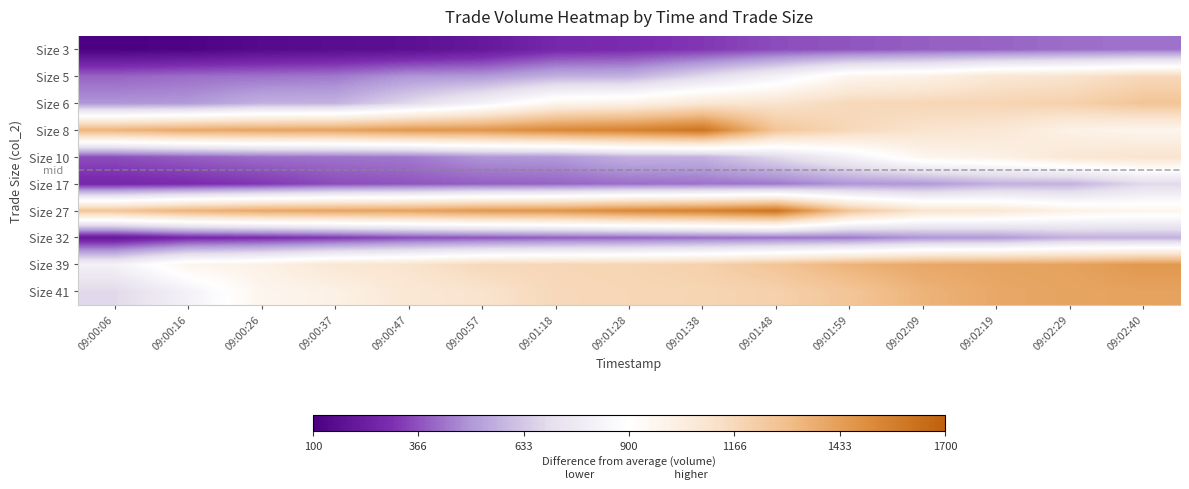

Reading right to left, list all the values displayed in this chart.

Size 3: 09:02:40=430	09:02:29=421	09:02:19=402	09:02:09=393	09:01:59=375	09:01:48=360	09:01:38=318	09:01:28=290	09:01:18=275	09:00:57=208	09:00:47=171	09:00:37=159	09:00:26=145	09:00:16=118	09:00:06=108
Size 5: 09:02:40=1166	09:02:29=1105	09:02:19=1084	09:02:09=1005	09:01:59=974	09:01:48=814	09:01:38=685	09:01:28=571	09:01:18=567	09:00:57=505	09:00:47=497	09:00:37=440	09:00:26=430	09:00:16=421	09:00:06=402
Size 6: 09:02:40=1267	09:02:29=1206	09:02:19=1183	09:02:09=1175	09:01:59=1166	09:01:48=1105	09:01:38=1084	09:01:28=1005	09:01:18=974	09:00:57=814	09:00:47=685	09:00:37=571	09:00:26=567	09:00:16=505	09:00:06=497
Size 8: 09:02:40=974	09:02:29=1005	09:02:19=1084	09:02:09=1105	09:01:59=1166	09:01:48=1267	09:01:38=1612	09:01:28=1553	09:01:18=1525	09:00:57=1471	09:00:47=1459	09:00:37=1416	09:00:26=1409	09:00:16=1394	09:00:06=1346
Size 10: 09:02:40=1105	09:02:29=1084	09:02:19=1005	09:02:09=974	09:01:59=814	09:01:48=685	09:01:38=571	09:01:28=567	09:01:18=505	09:00:57=497	09:00:47=440	09:00:37=430	09:00:26=421	09:00:16=393	09:00:06=360
Size 17: 09:02:40=685	09:02:29=571	09:02:19=567	09:02:09=505	09:01:59=497	09:01:48=440	09:01:38=430	09:01:28=421	09:01:18=402	09:00:57=393	09:00:47=375	09:00:37=360	09:00:26=318	09:00:16=290	09:00:06=275
Size 27: 09:02:40=974	09:02:29=1005	09:02:19=1084	09:02:09=1105	09:01:59=1267	09:01:48=1612	09:01:38=1553	09:01:28=1525	09:01:18=1471	09:00:57=1459	09:00:47=1416	09:00:37=1409	09:00:26=1394	09:00:16=1346	09:00:06=1267
Size 32: 09:02:40=571	09:02:29=567	09:02:19=505	09:02:09=497	09:01:59=440	09:01:48=430	09:01:38=421	09:01:28=402	09:01:18=393	09:00:57=375	09:00:47=360	09:00:37=318	09:00:26=290	09:00:16=275	09:00:06=208
Size 39: 09:02:40=1459	09:02:29=1416	09:02:19=1409	09:02:09=1394	09:01:59=1346	09:01:48=1267	09:01:38=1206	09:01:28=1183	09:01:18=1175	09:00:57=1166	09:00:47=1105	09:00:37=1084	09:00:26=1005	09:00:16=974	09:00:06=814
Size 41: 09:02:40=1416	09:02:29=1409	09:02:19=1394	09:02:09=1346	09:01:59=1267	09:01:48=1206	09:01:38=1183	09:01:28=1175	09:01:18=1166	09:00:57=1105	09:00:47=1084	09:00:37=1005	09:00:26=974	09:00:16=814	09:00:06=685